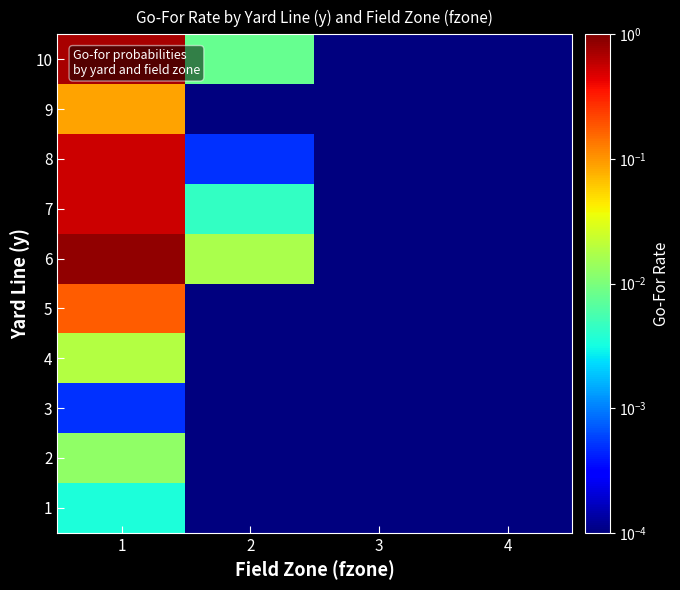

What is the maximum value shown in the chart?

0.8